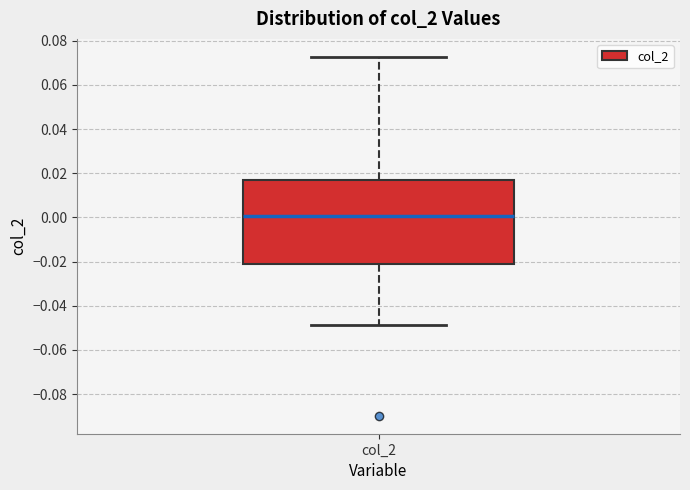

Where does the median line of the box for col_2 sit on the y-axis? The values are not printed on the chart, so give them approximately, as read against the axis.

0.000